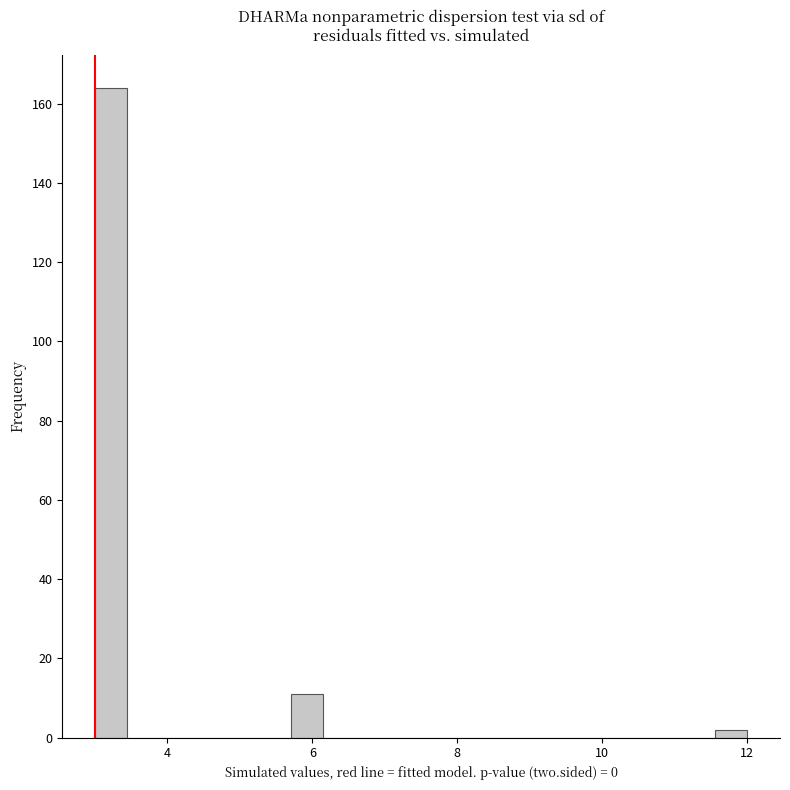

Around what value on the x-axis is the tallest bar? Give the approximate position of its centre, as read against the axis.

3.2